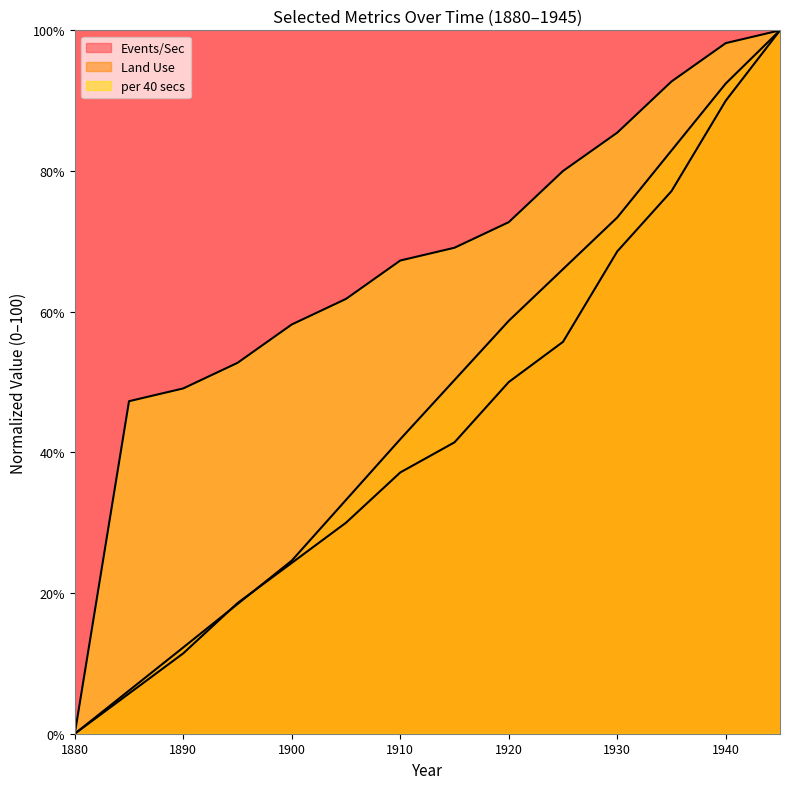

True or false: per 40 secs has a value of 136.1 at 1925.

False